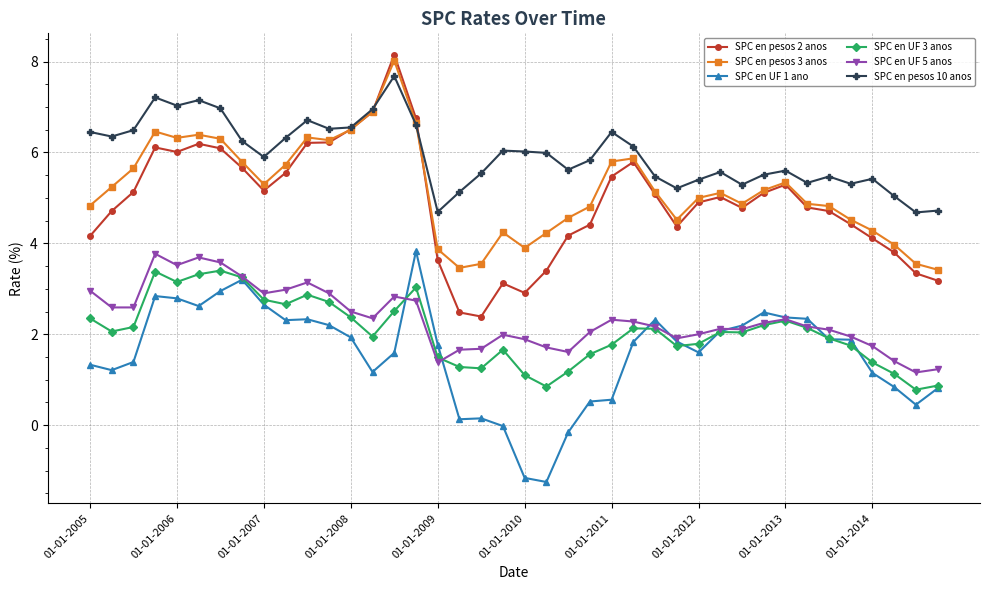

What is the maximum value for SPC en UF 3 anos?

3.4